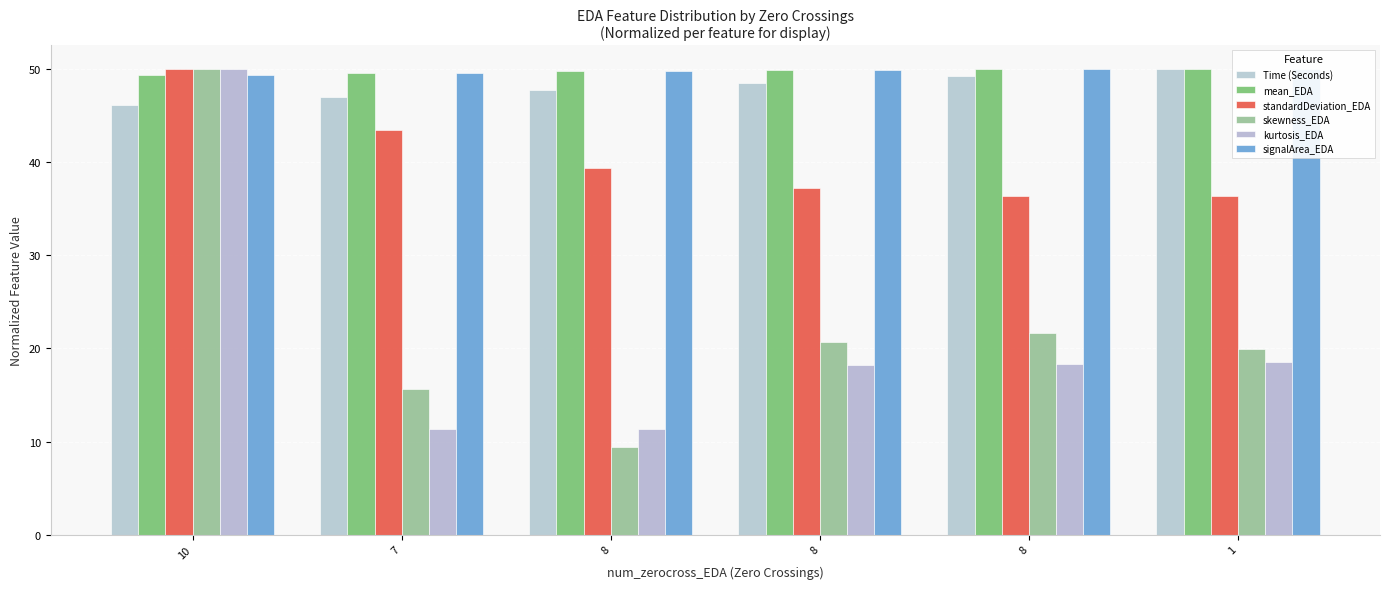

Is it true that mean_EDA equals 29.0 at 7?

False